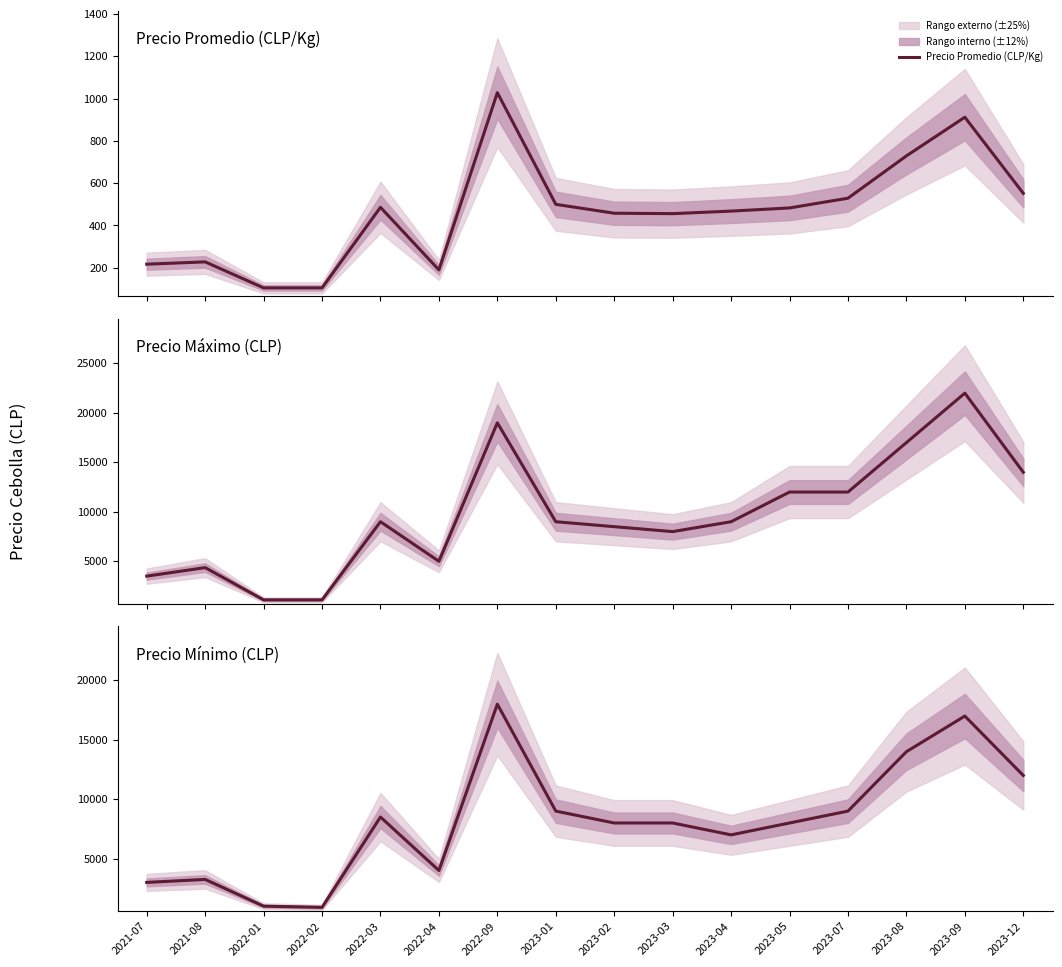

True or false: Precio Mínimo (CLP) and Precio Máximo (CLP) intersect in this chart.

False